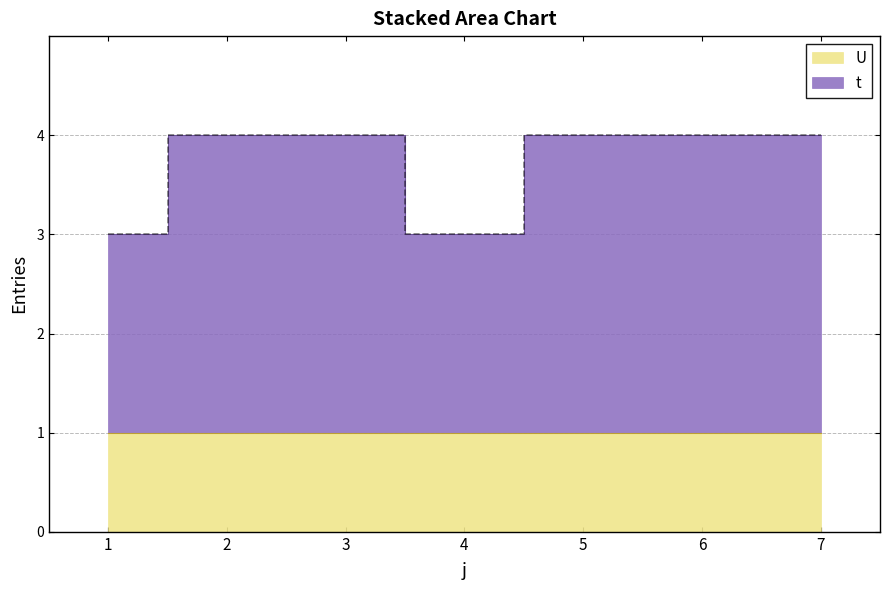

What is the average value?

4